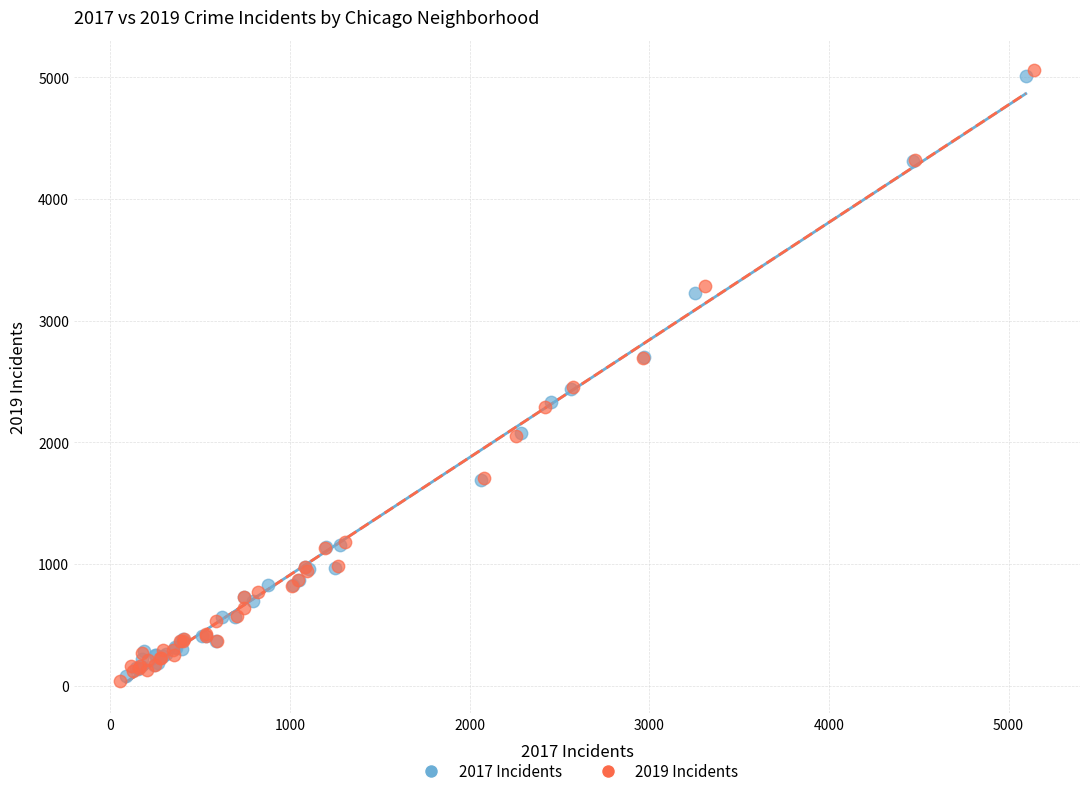

Which series contains the highest Y value?

2019 Incidents